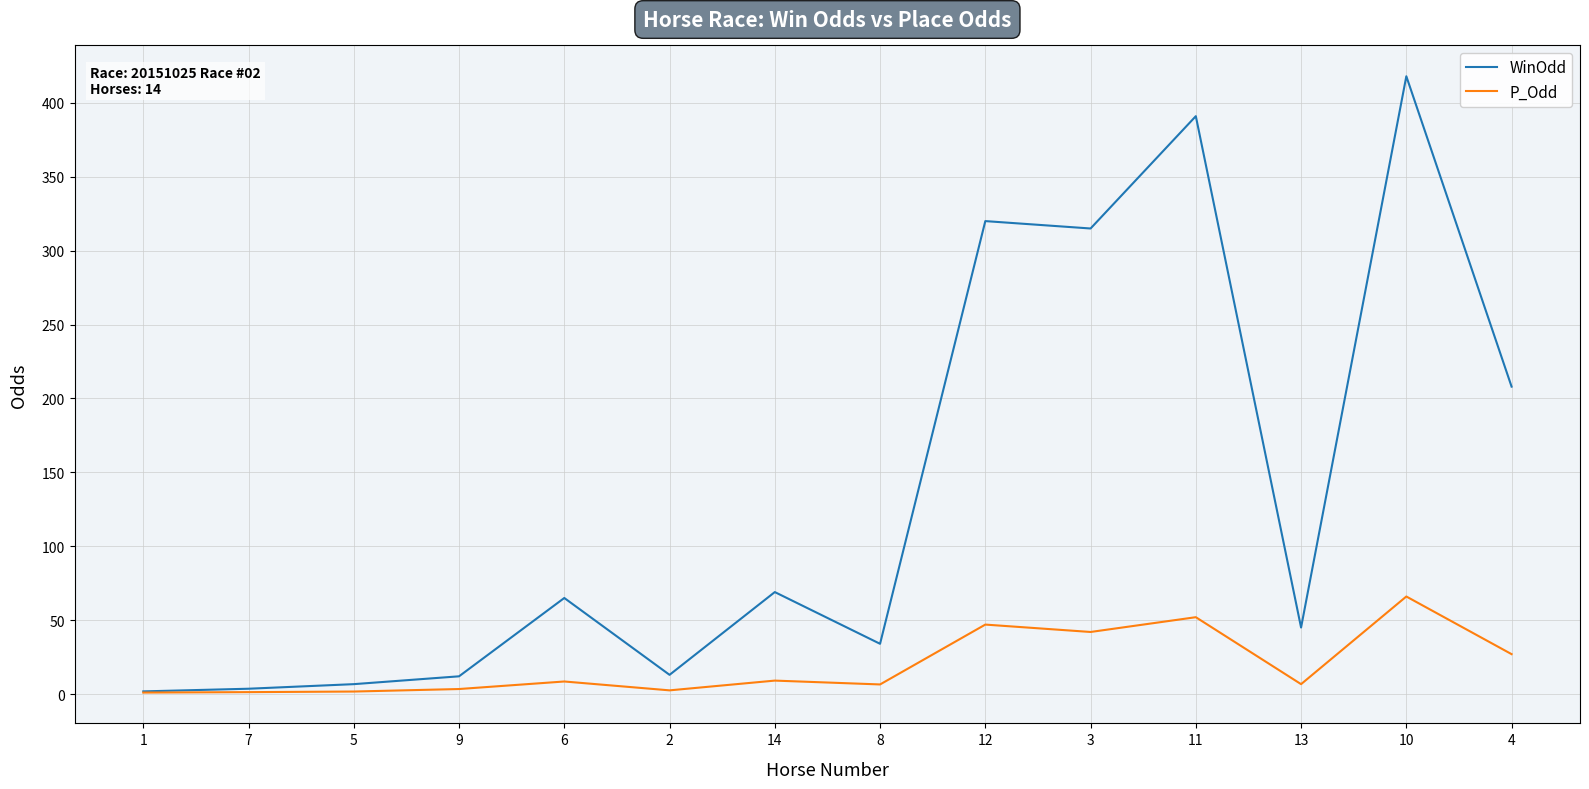

The WinOdd series shows 391.0 at 11. True or false?

True